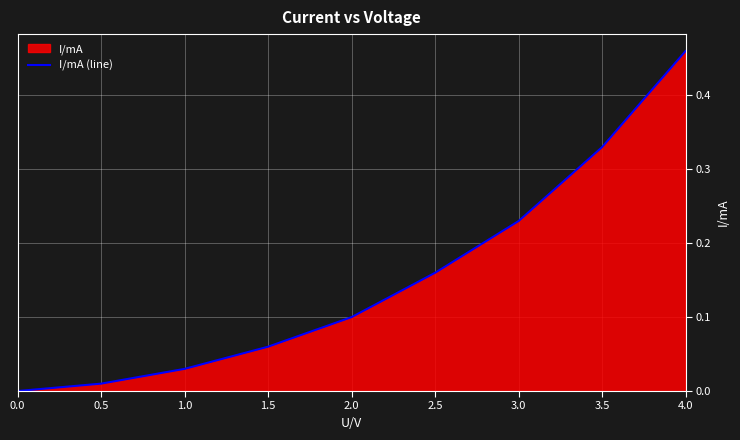

Rank the categories by value from lowest to highest.

0.0, 0.5, 1.0, 1.5, 2.0, 2.5, 3.0, 3.5, 4.0